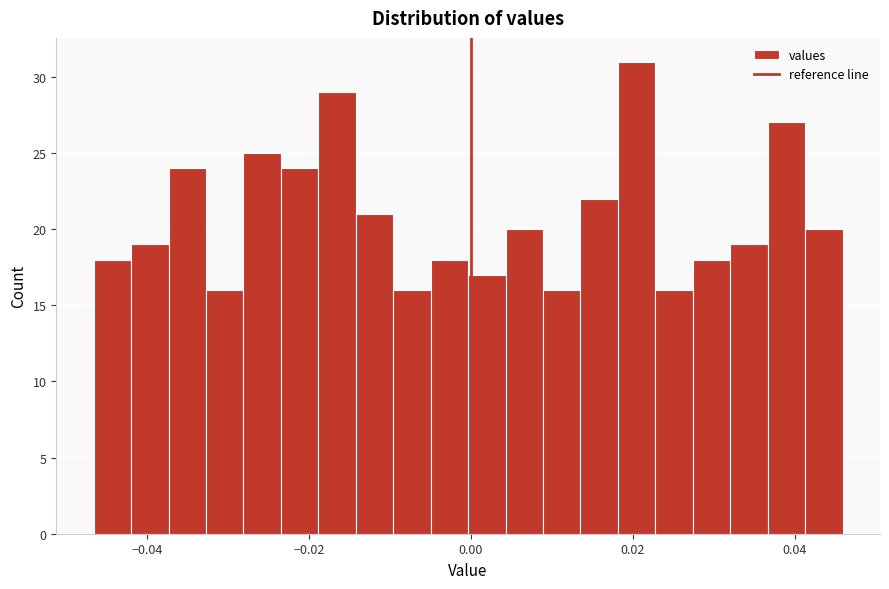

Read against the x-axis, roughly where is the centre of the tallest bar?

0.020